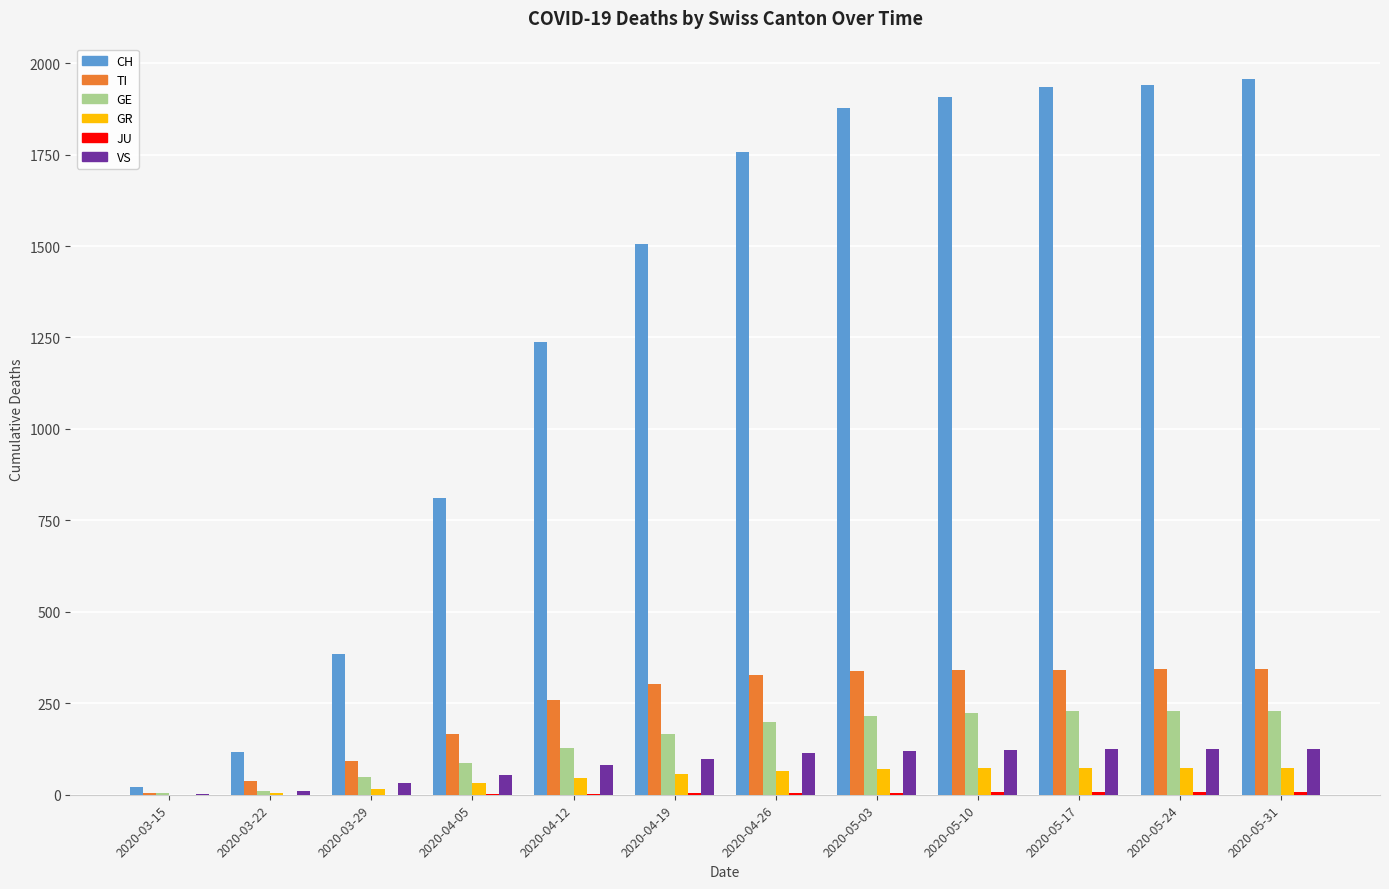

What is the maximum value for GE?

230